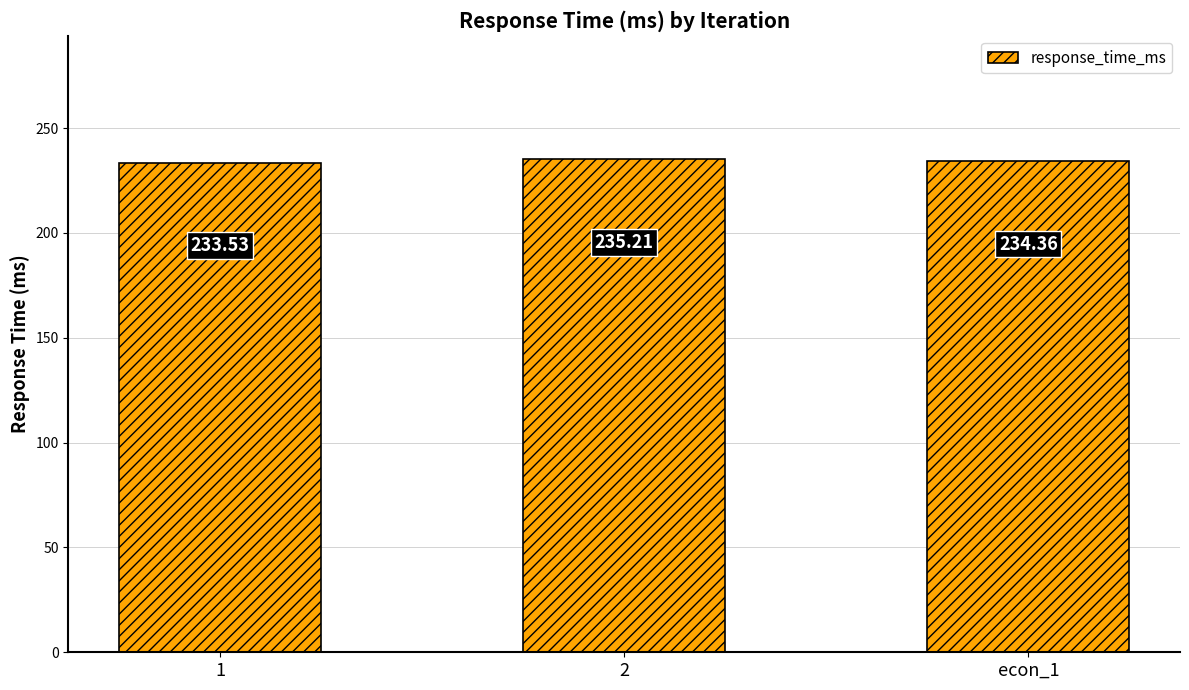

Does the chart contain stacked bars?

No